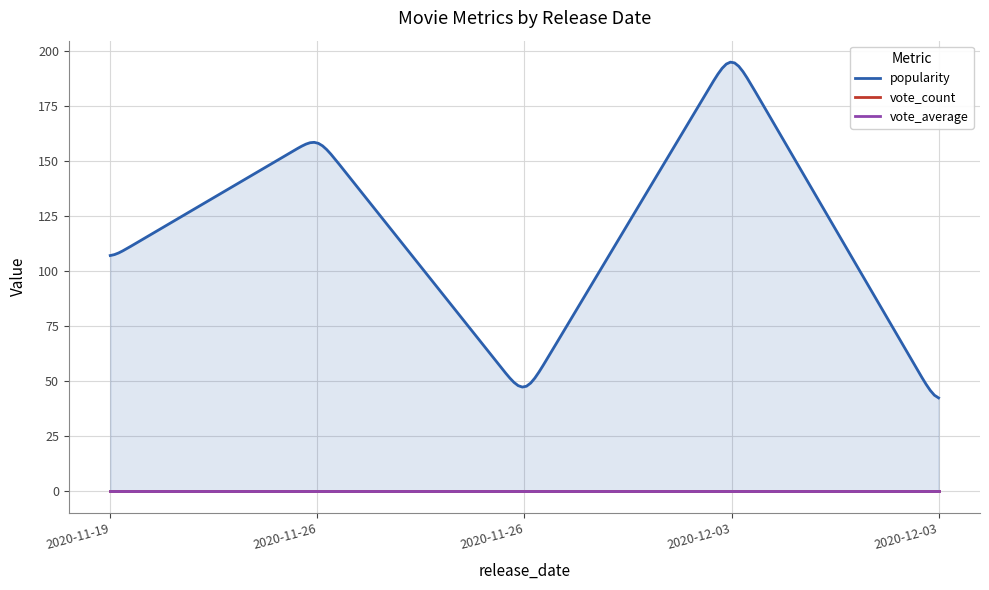

What are all the series names shown in the legend?

popularity, vote_count, vote_average